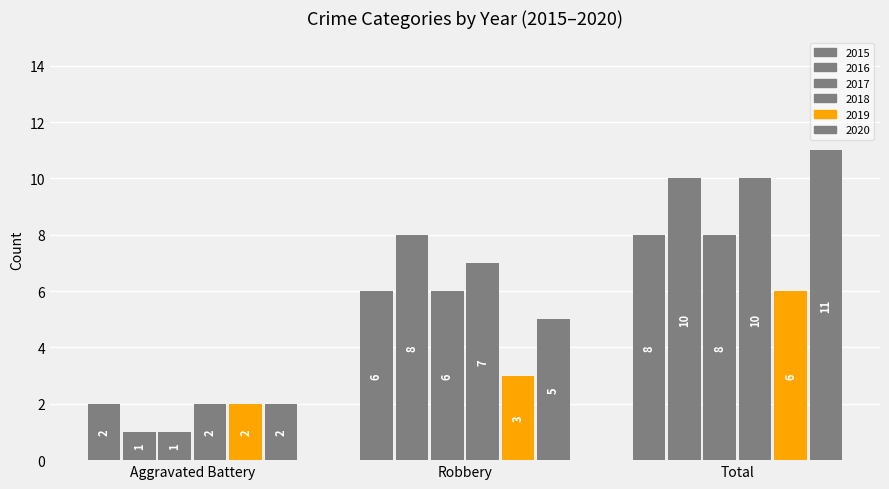

At which category does the chart reach its peak across all series?

Total